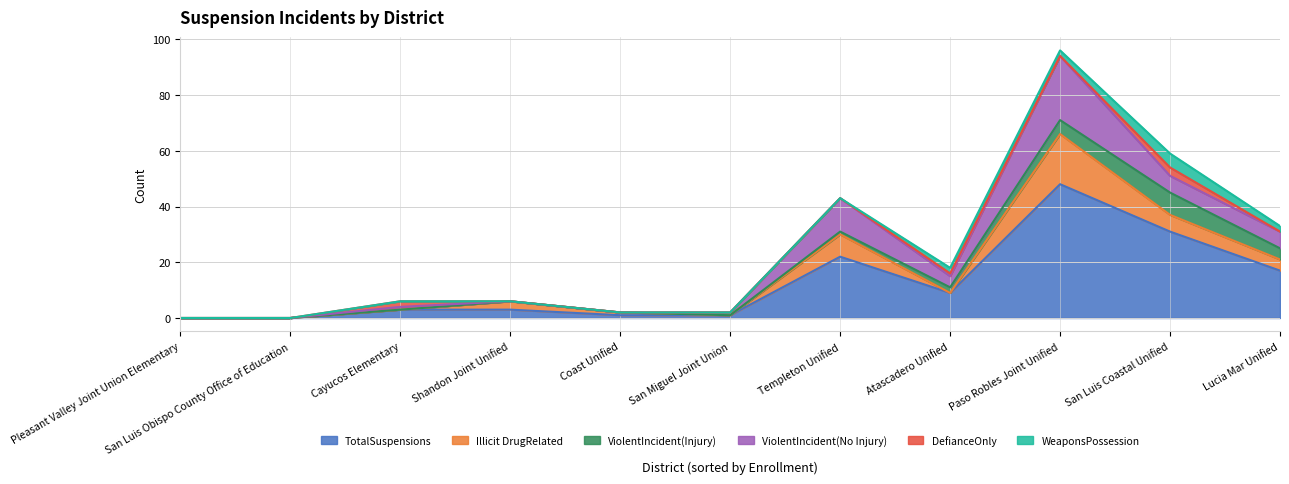

Which category has the lowest value across all series?

Pleasant Valley Joint Union Elementary